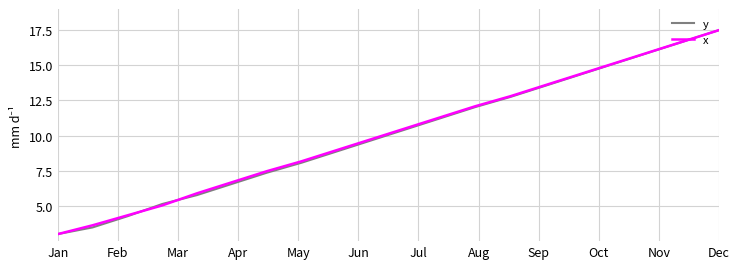

What are all the series names shown in the legend?

y, x